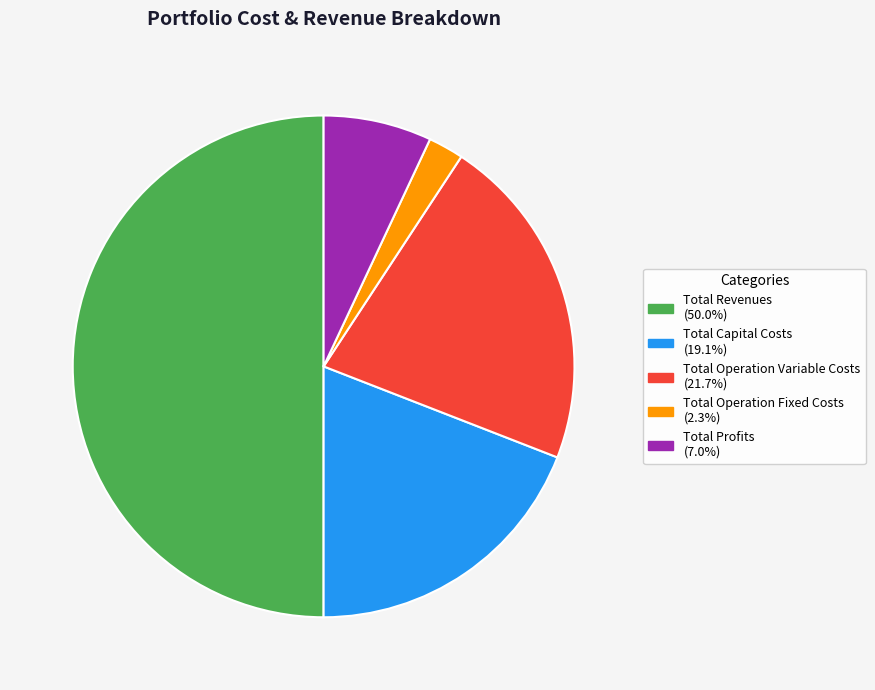

Combined, do Total Revenues and Total Profits account for over 50%?

Yes